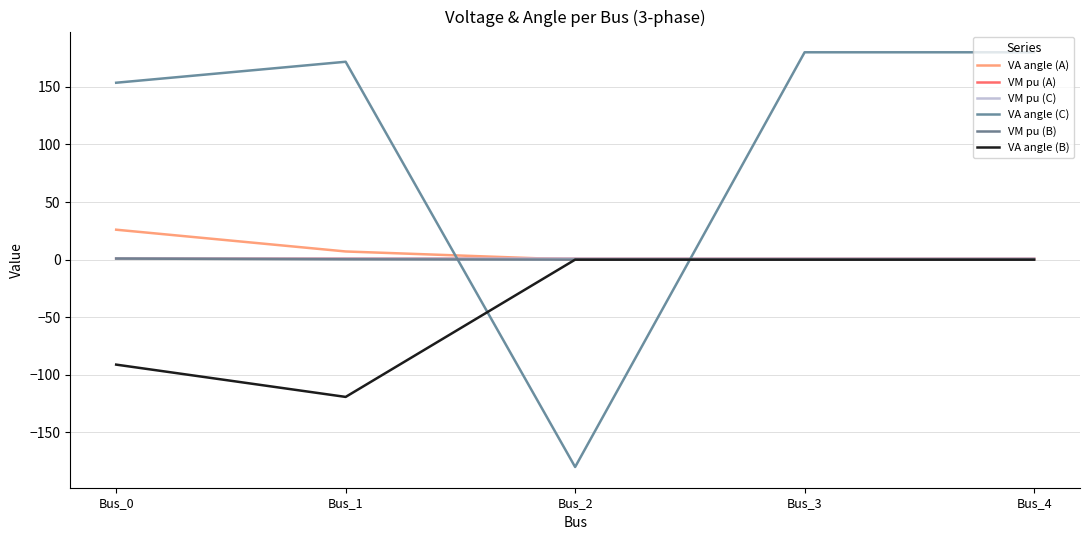

Is the value of VM pu (C) at Bus_1 greater than the value of VA angle (A) at Bus_3?

Yes